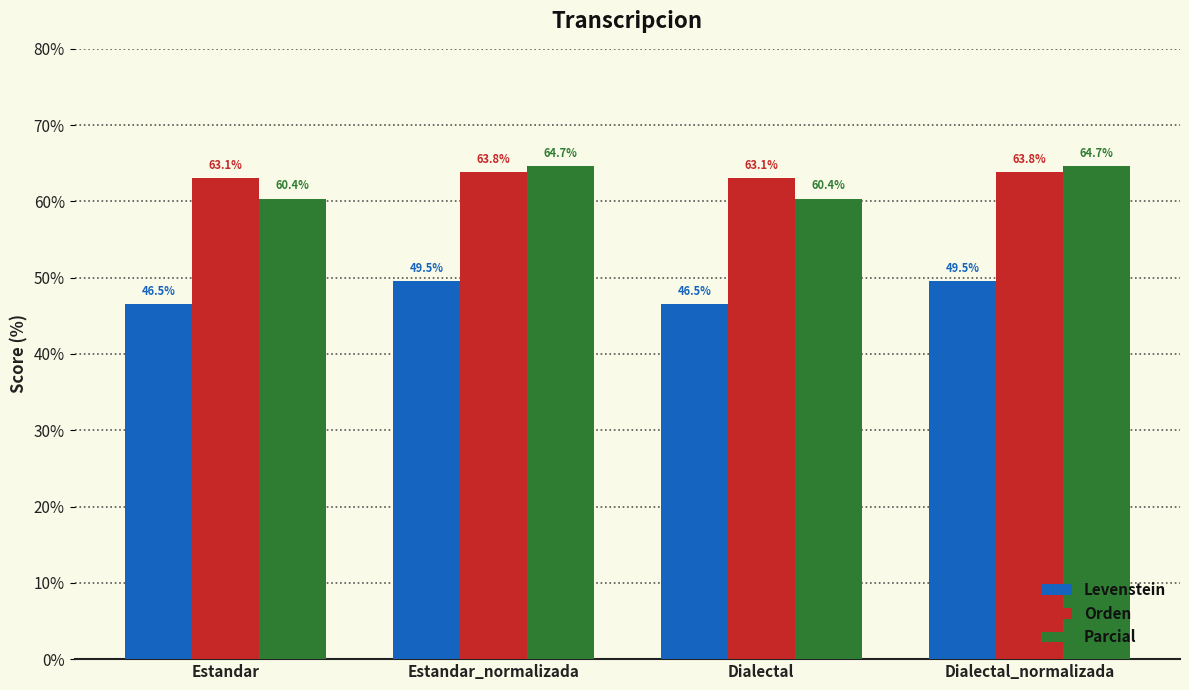

The Levenstein series shows 10.8 at Dialectal. True or false?

False